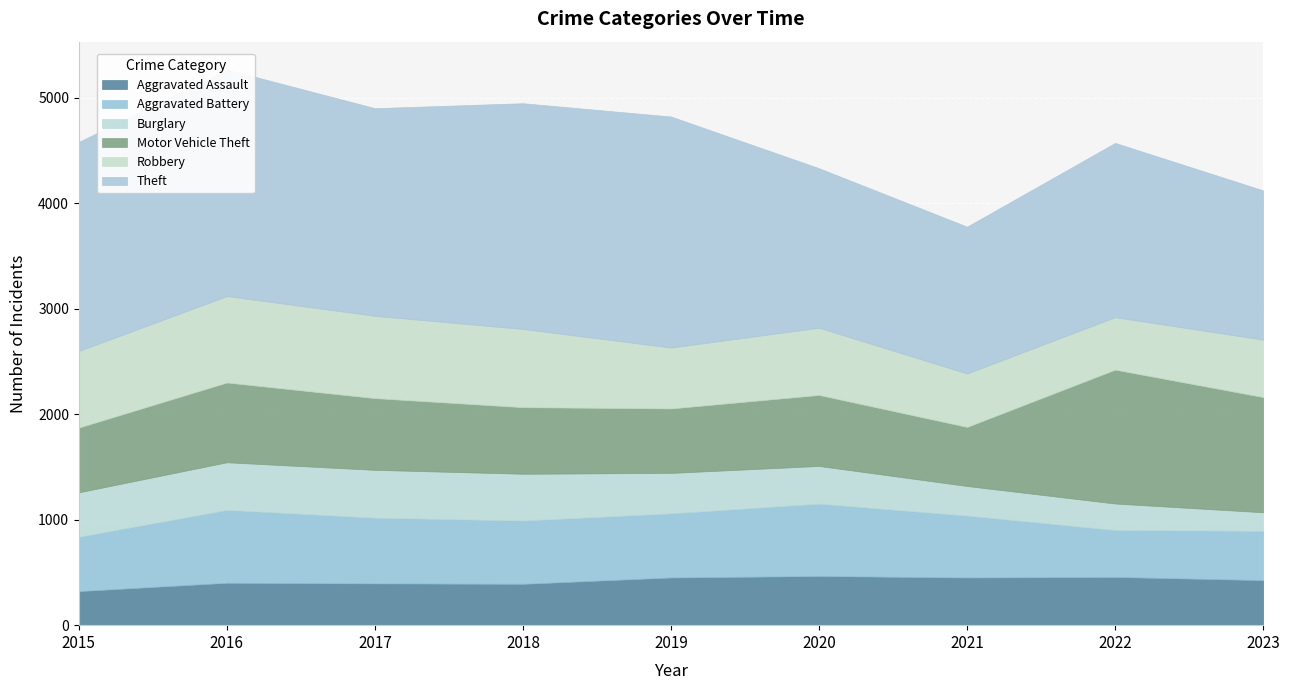

Between 2018 and 2019, which series saw the biggest shift?

Robbery